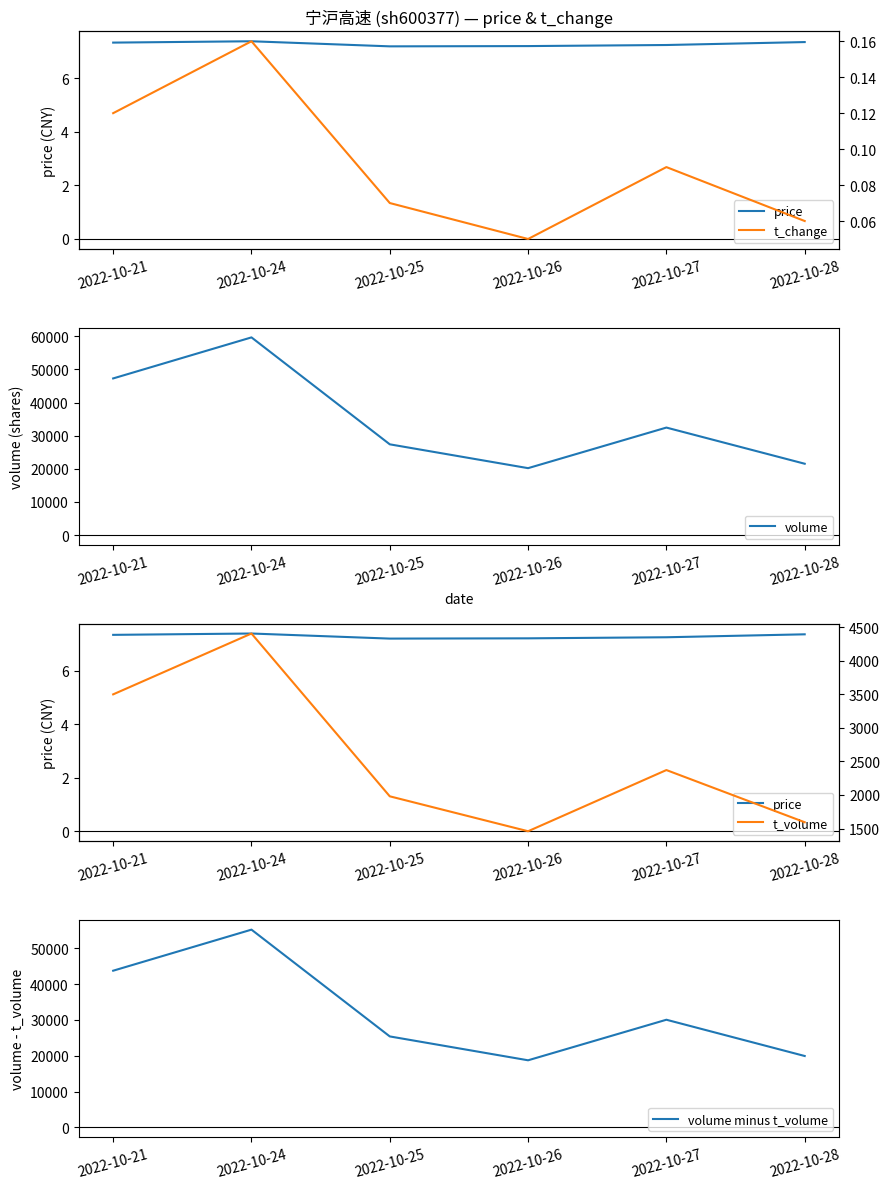

Is it true that volume minus t_volume equals 25855.5 at 2022-10-26?

False